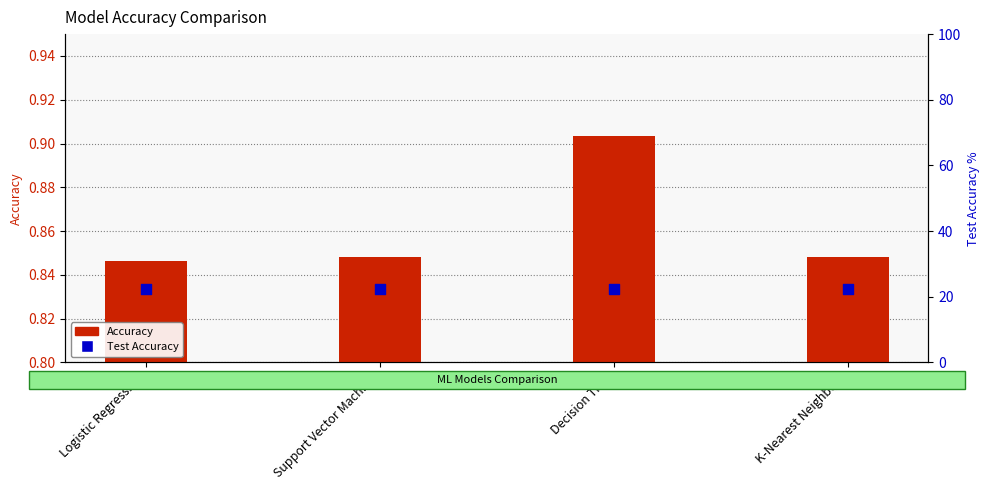

Which series reaches the maximum Y coordinate?

Accuracy